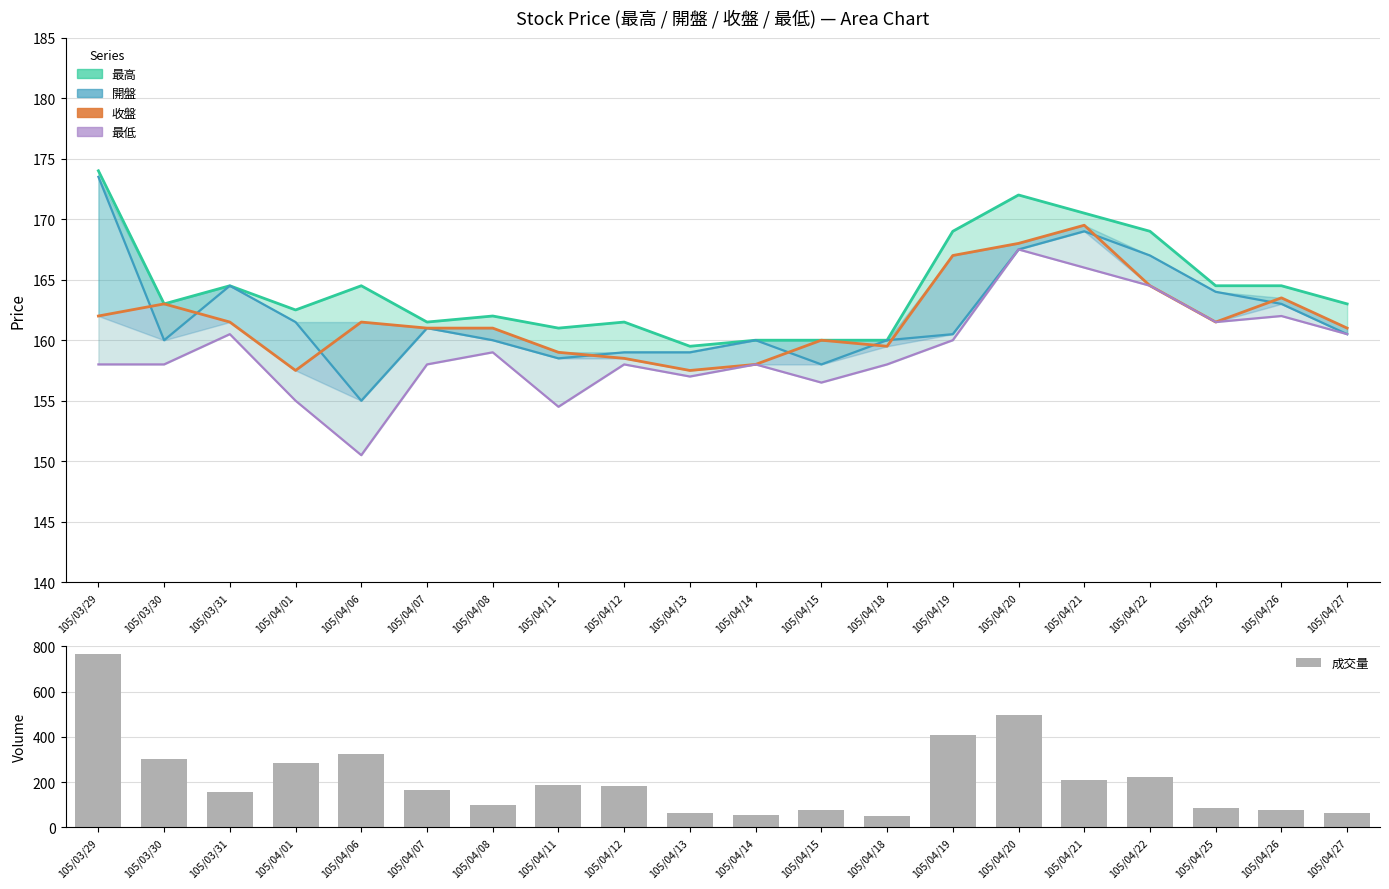

What is the sum of all 收盤 values?

3235.0